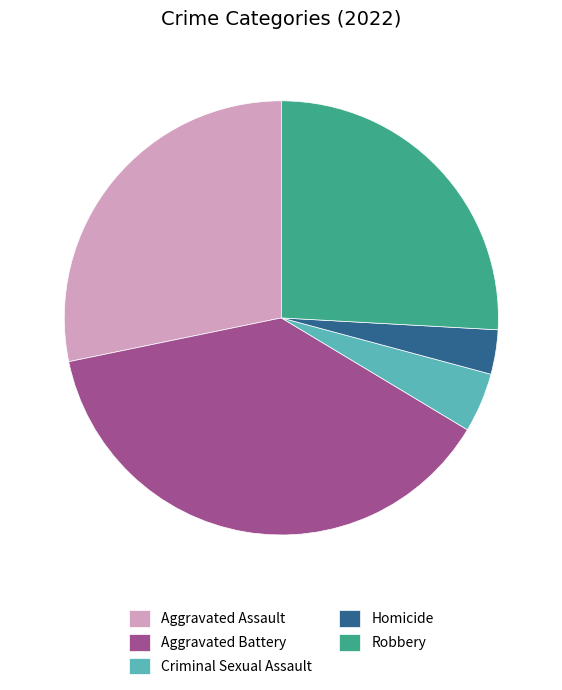

What is the ratio of the value at Aggravated Assault to the value at Robbery?

1.1